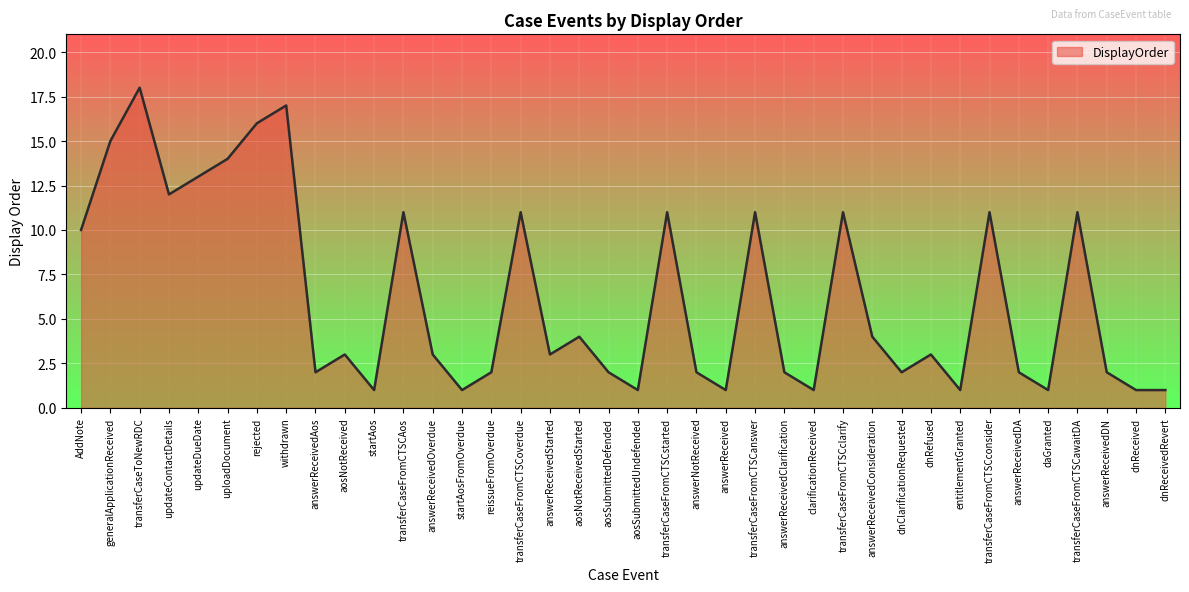

Where is the data nearest to the value 9?

AddNote